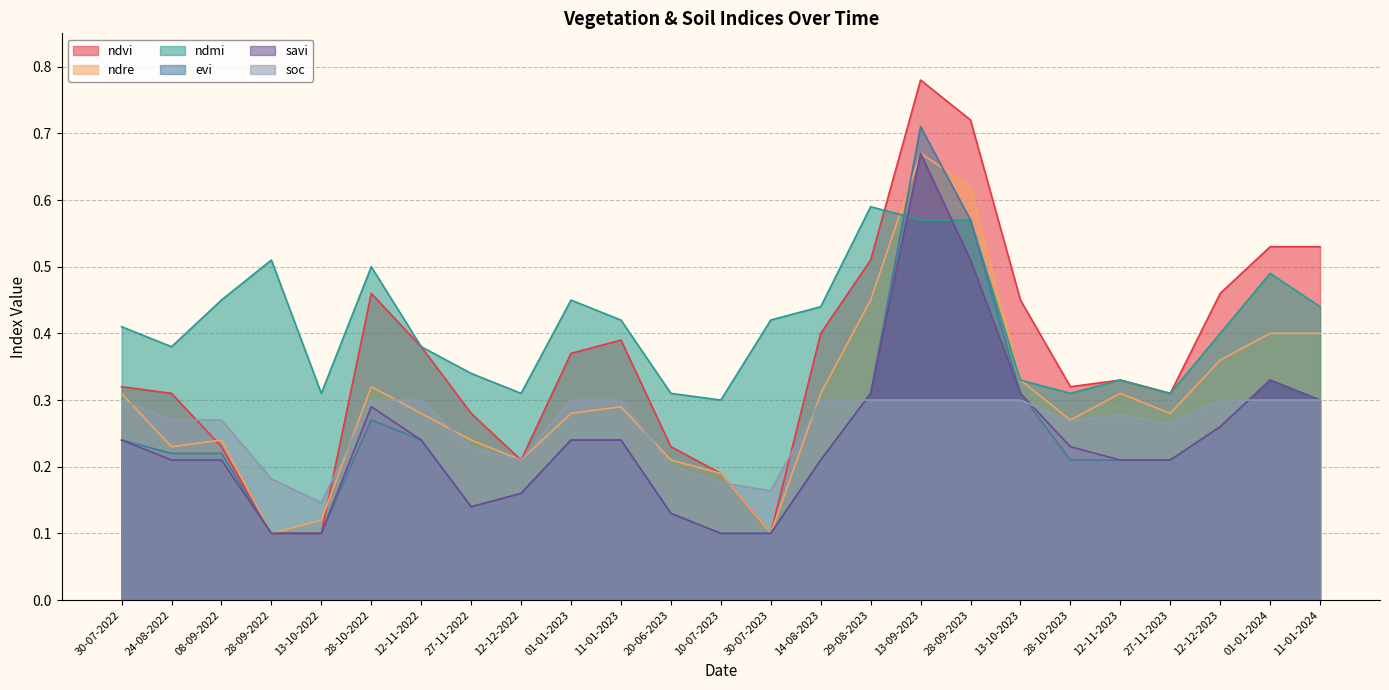

How many intersections are there between evi and soc?

3